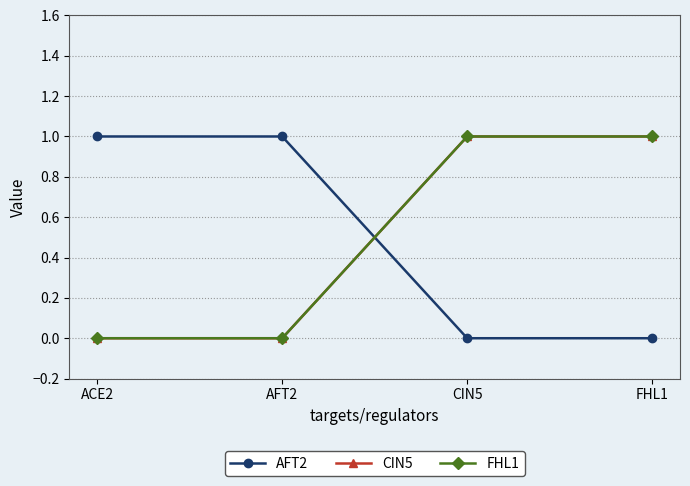

What is the label of the 3rd point from the right?

AFT2